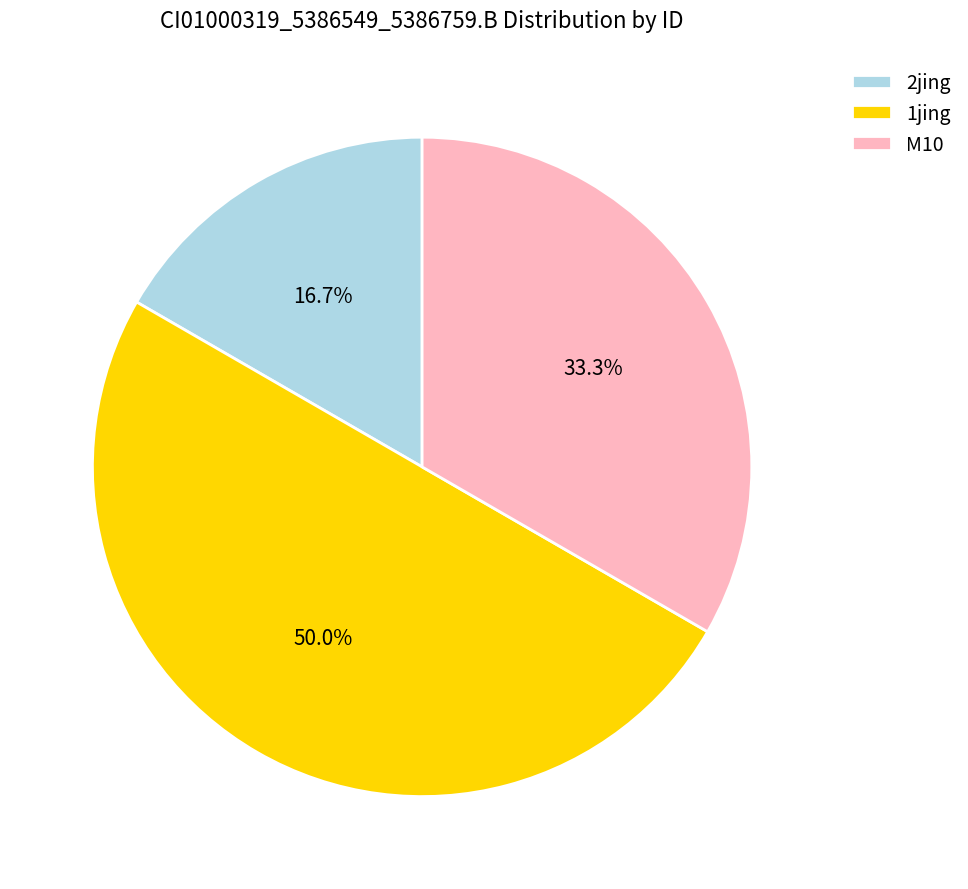

Does 2jing represent more than half of the total?

No